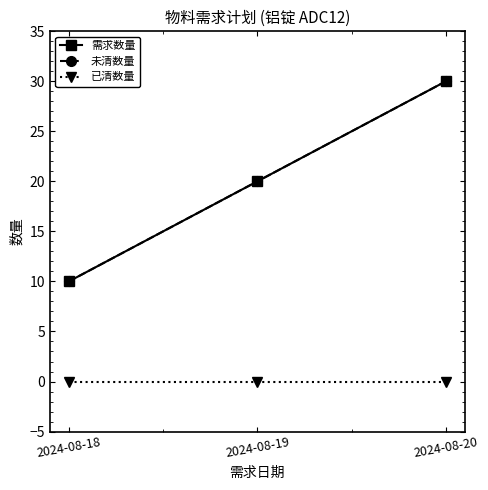

What is the sum of all 需求数量 values?

60